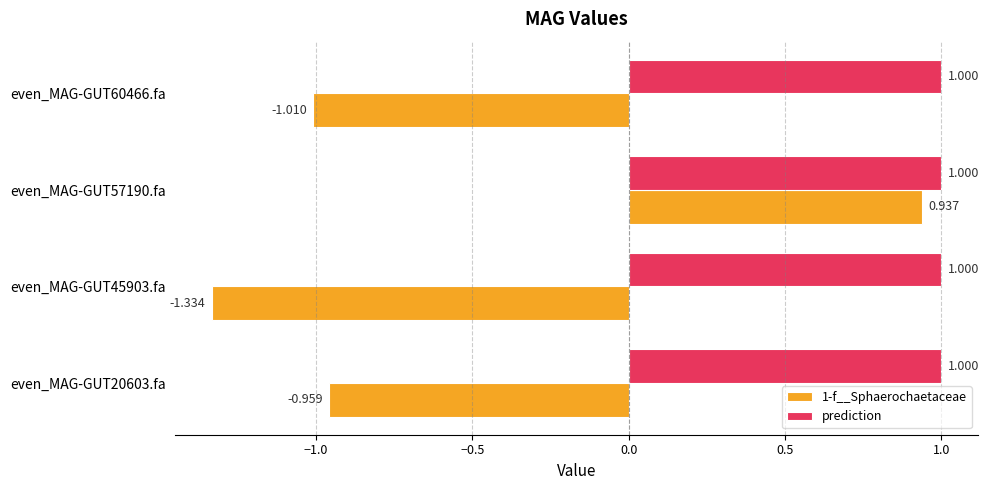

At which category does the chart reach its minimum across all series?

even_MAG-GUT45903.fa